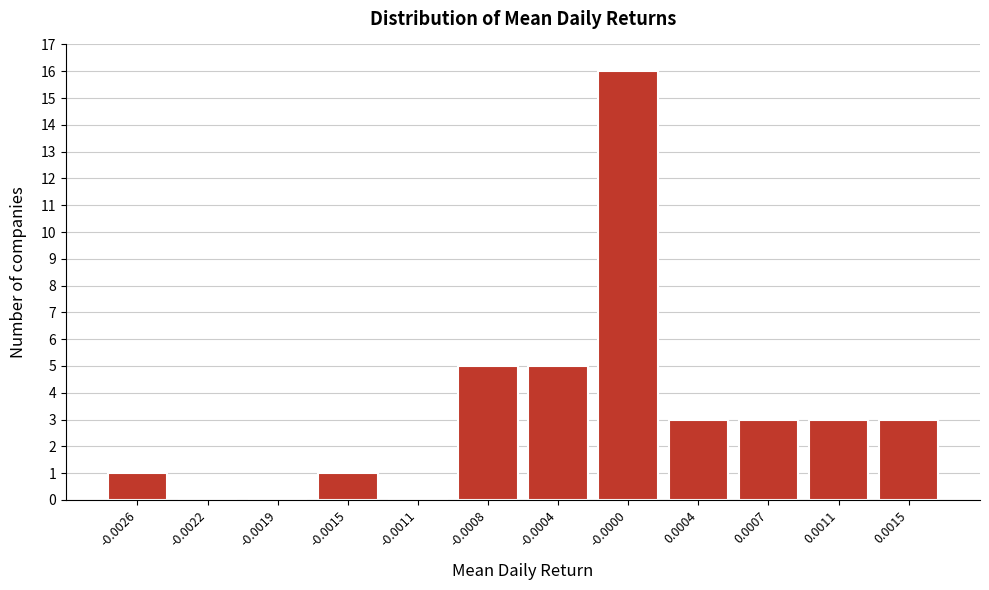

Reading left to right, transcribe all the data shown in this chart.

-0.0026=1	-0.0022=0	-0.0019=0	-0.0015=1	-0.0011=0	-0.0008=5	-0.0004=5	-0.0000=16	0.0004=3	0.0007=3	0.0011=3	0.0015=3